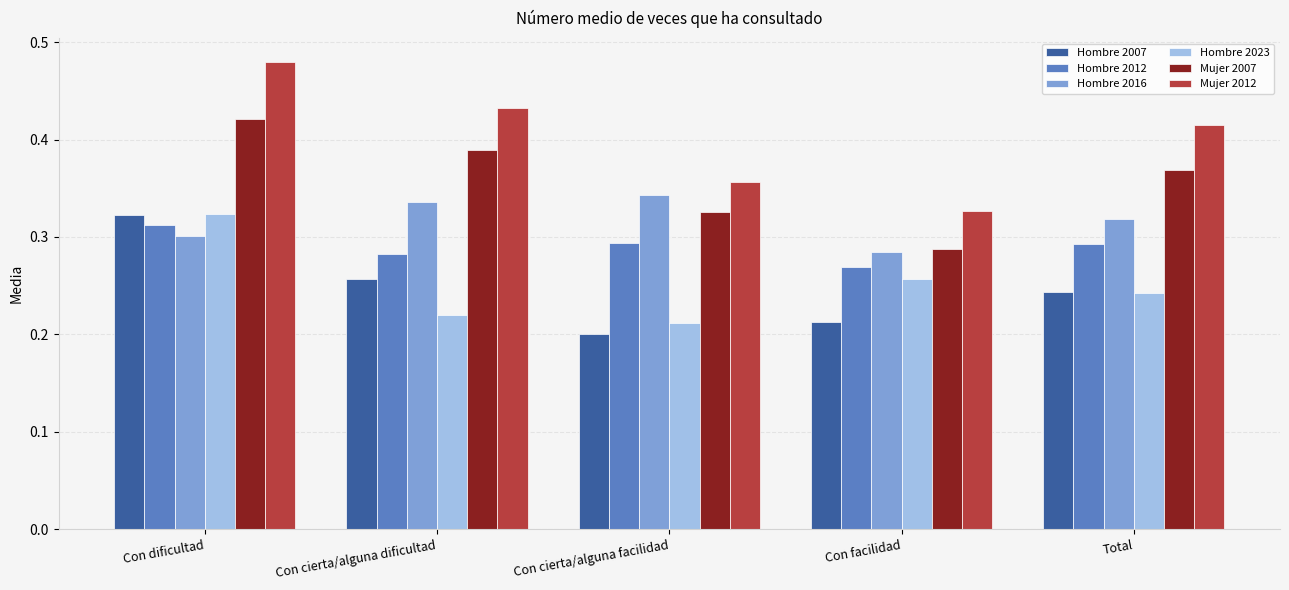

At which label does Hombre 2012 reach its minimum?

Con facilidad